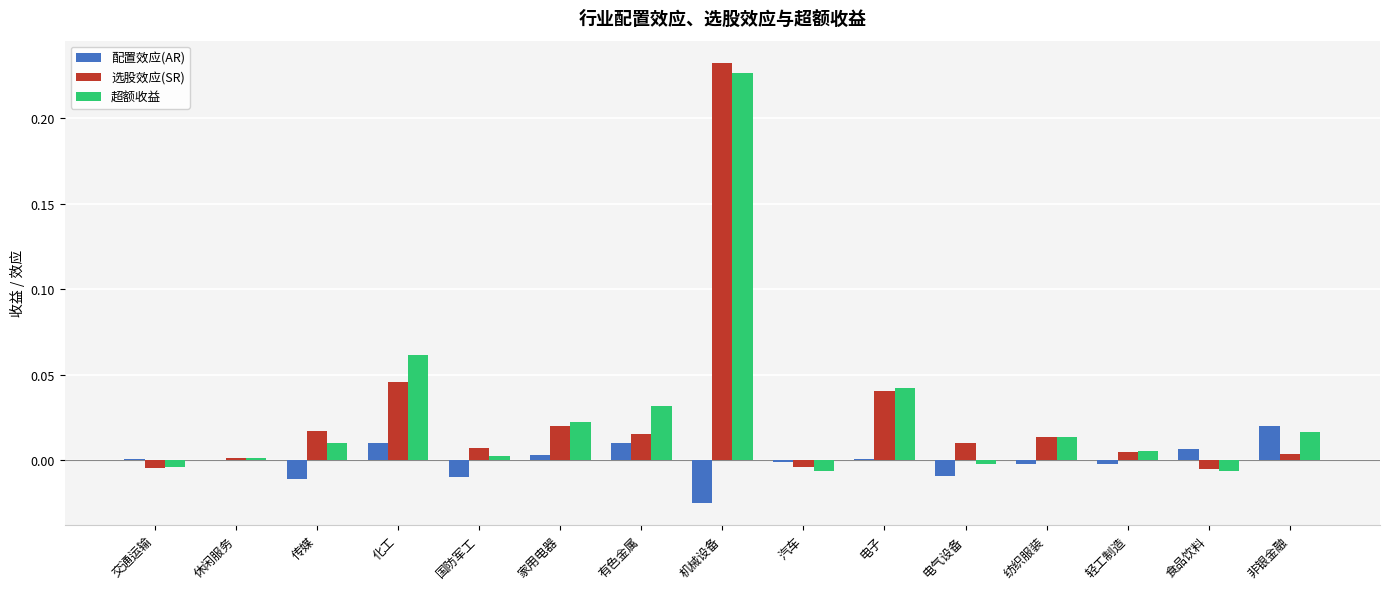

Which category has the highest value in the 选股效应(SR) series?

机械设备